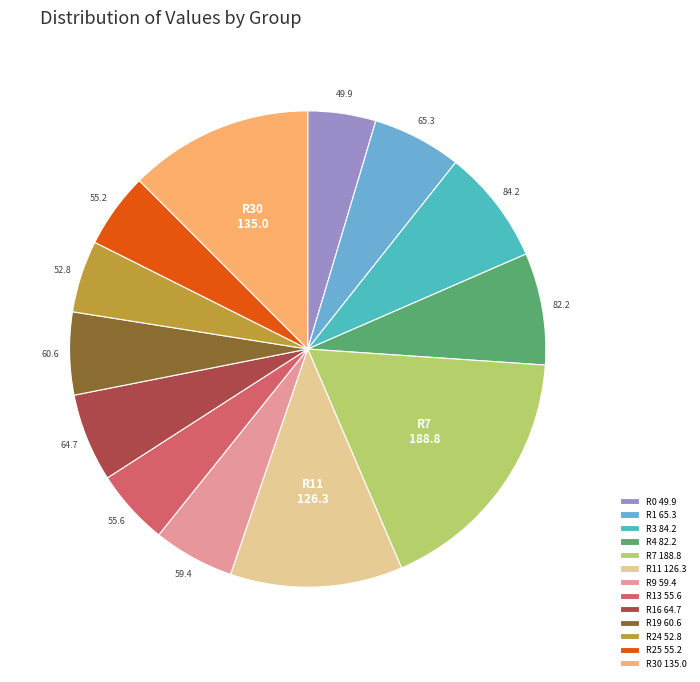

Approximately how many times larger is the value at R3 84.2 compared to R13 55.6?

1.5